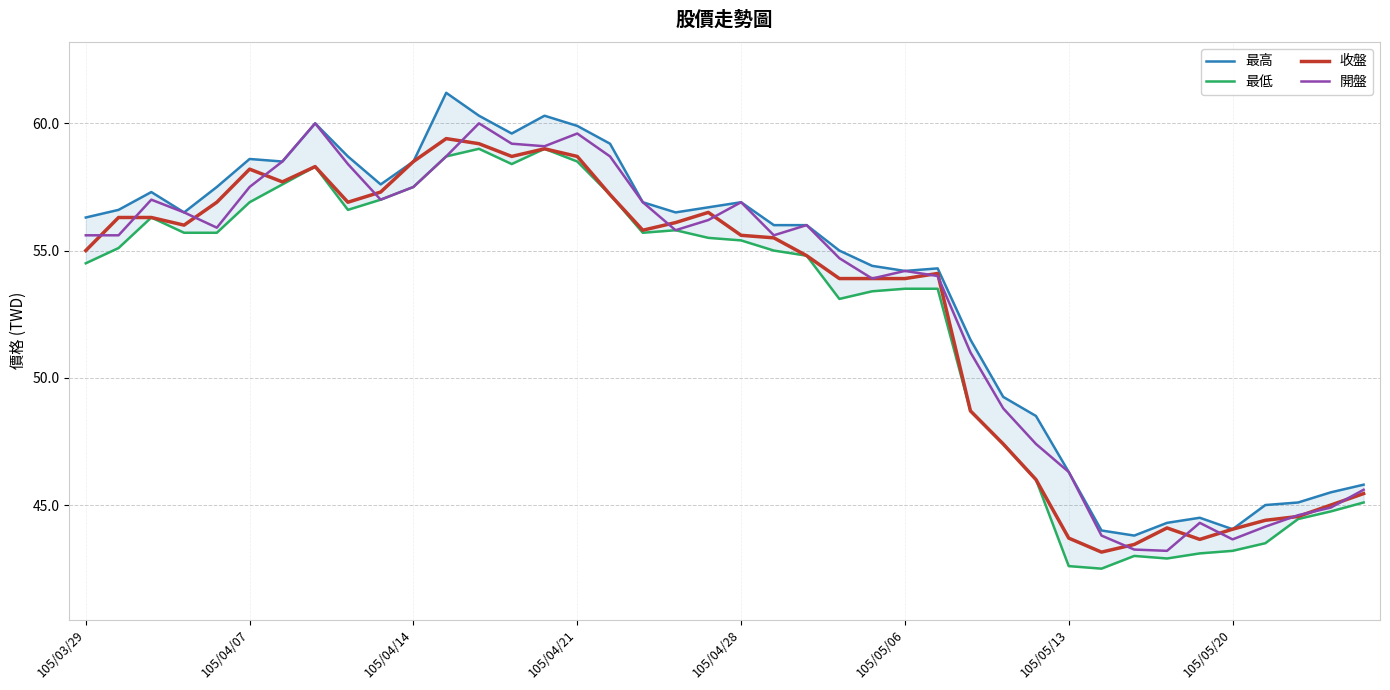

At which label is 開盤 closest to 51?

27